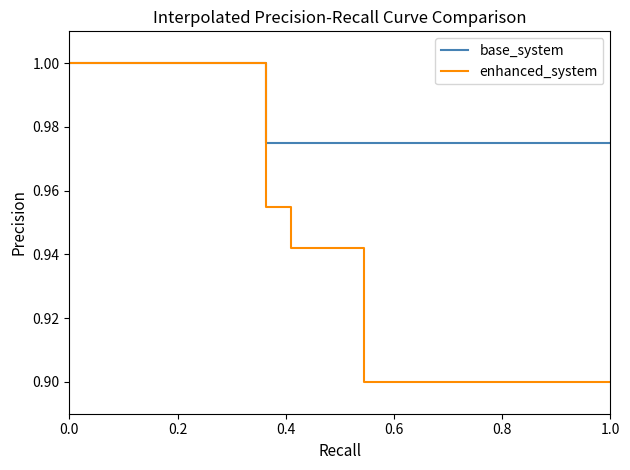

Rank the series by their average value, from highest to lowest.

base_system, enhanced_system